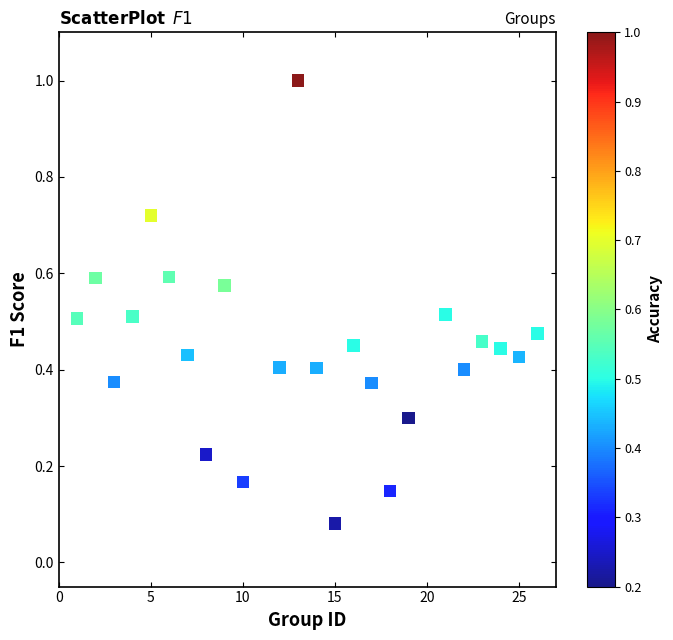

What is the range of Y values (max minus min)?

0.9